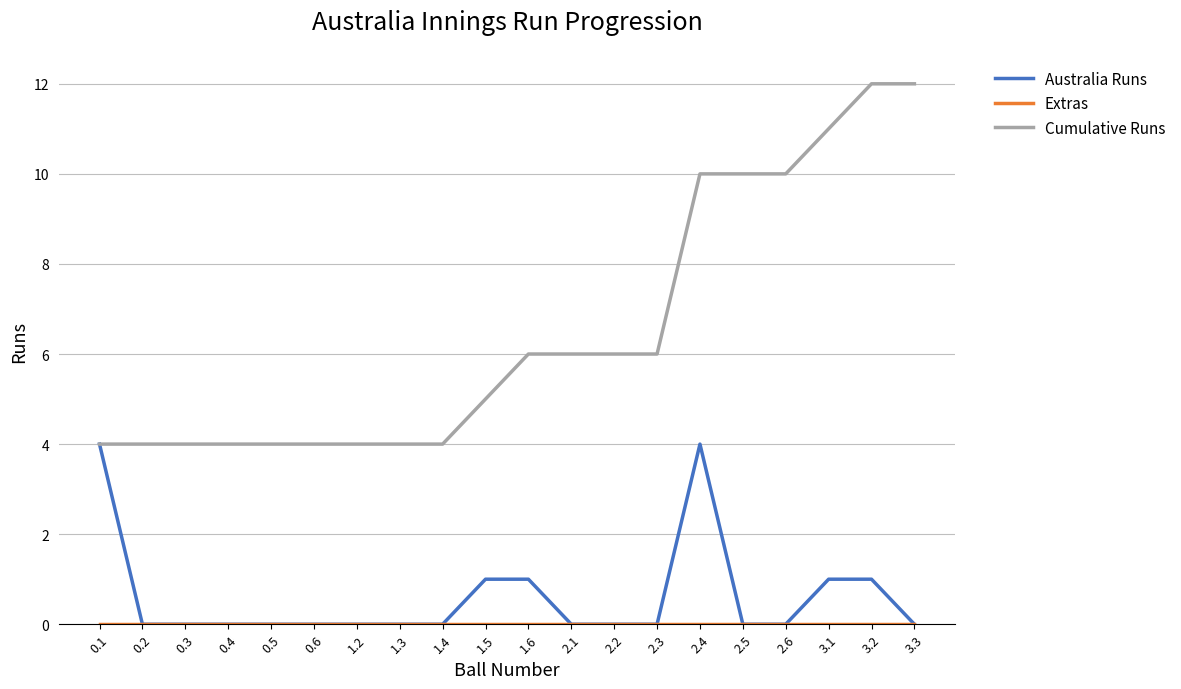

What is the difference between the second highest and second lowest values in the Australia Runs series?

4